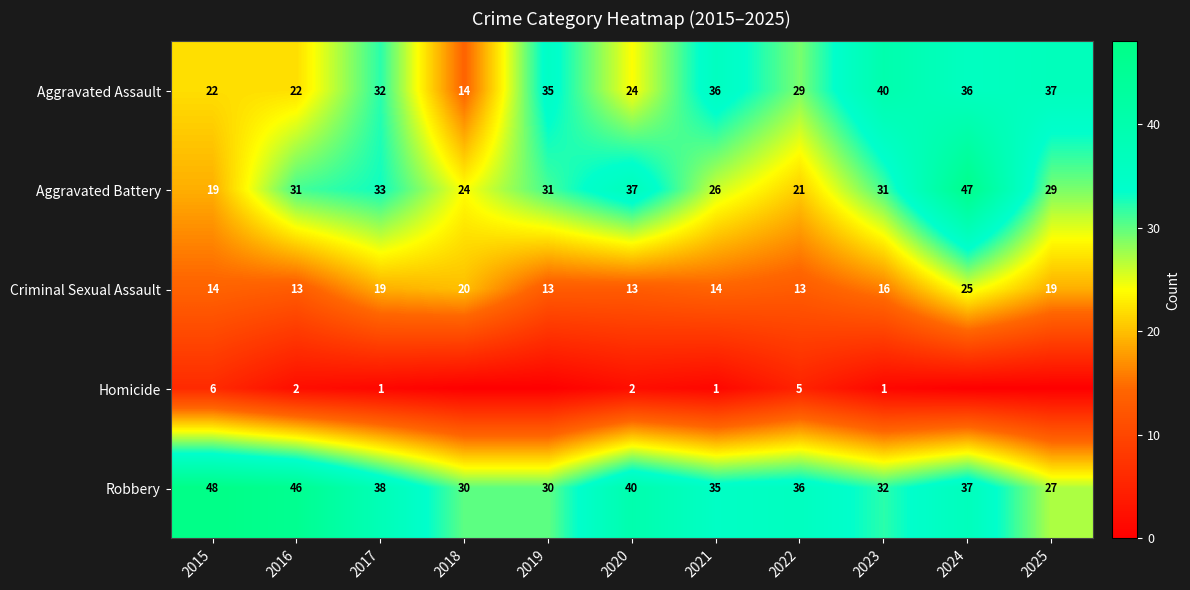

How many categories are shown in the chart?

11